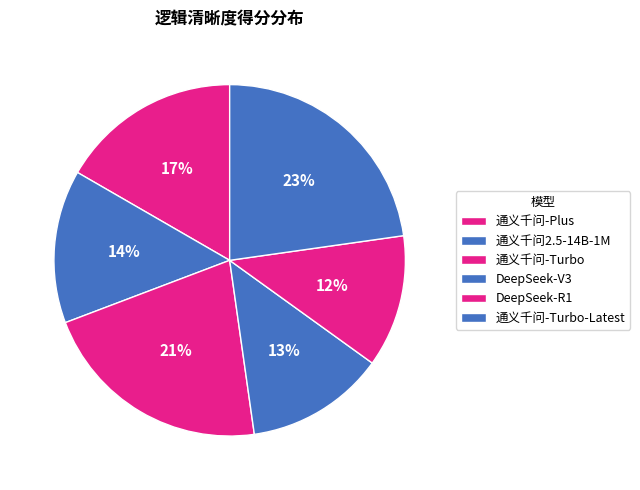

Count the number of slices in the pie.

6